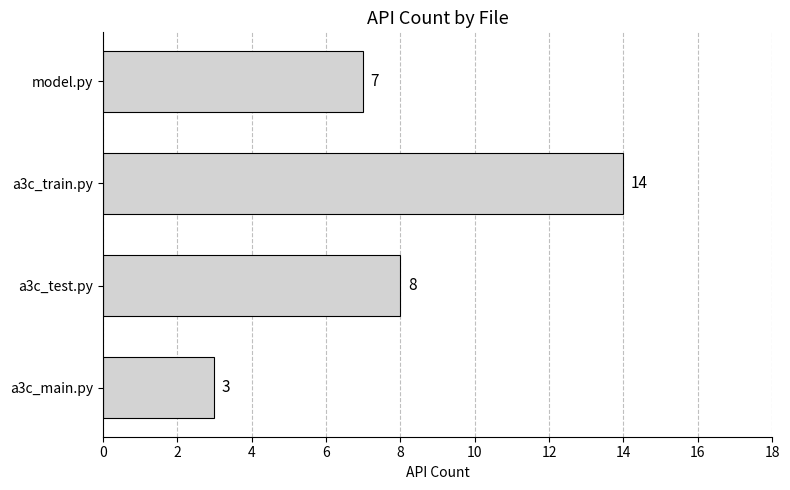

The value at a3c_train.py is 14. True or false?

True